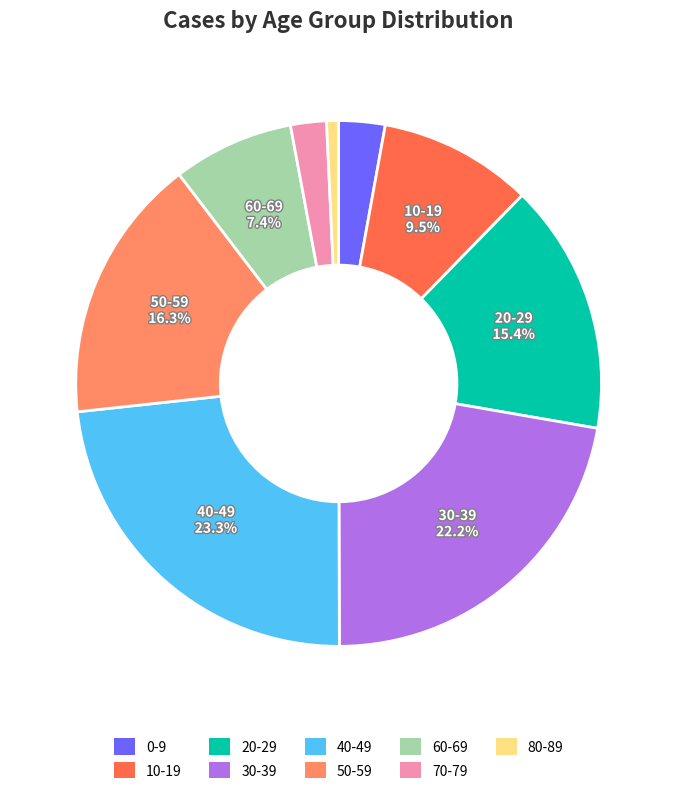

Which slice is the largest?

40-49